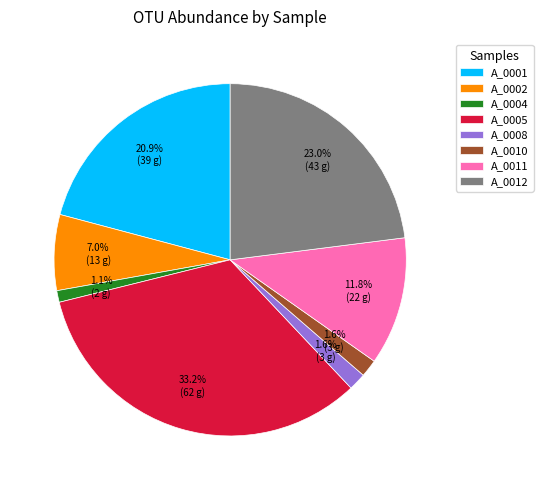

Is A_0001 the majority of the pie?

No